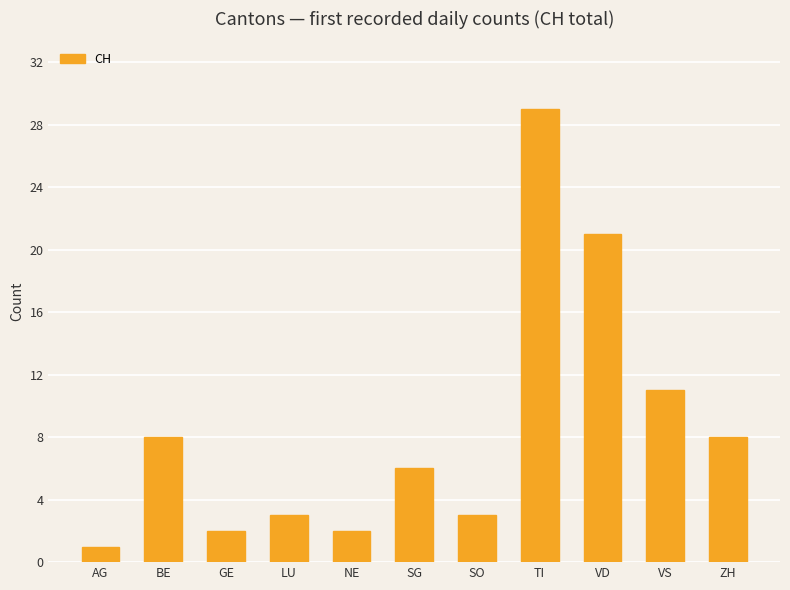

What is the minimum value shown in the chart?

1